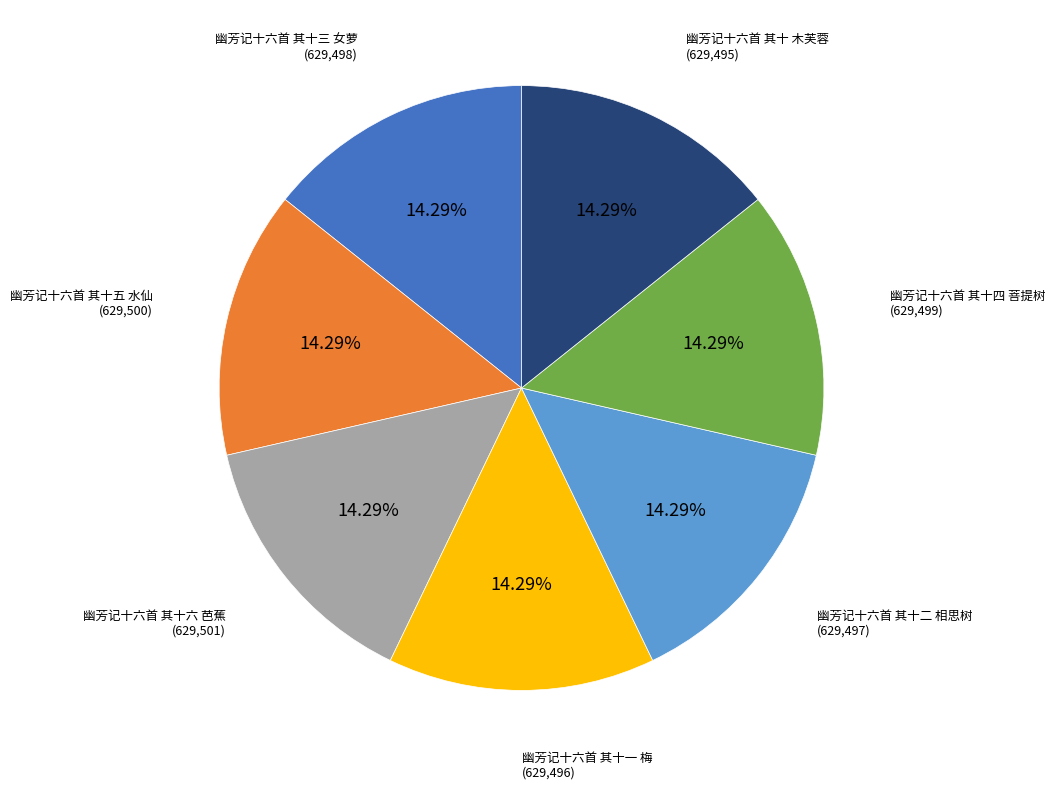

Approximately how many times larger is the value at 幽芳记十六首 其十四 菩提树 compared to 幽芳记十六首 其十六 芭蕉?

1.0